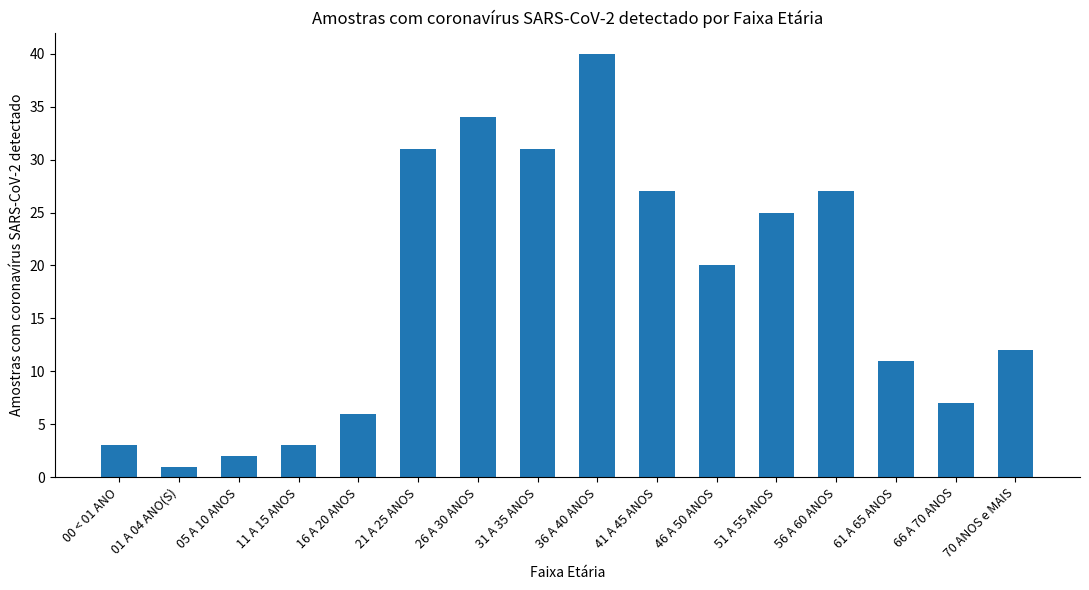

What is the difference between the second highest and second lowest values?

32